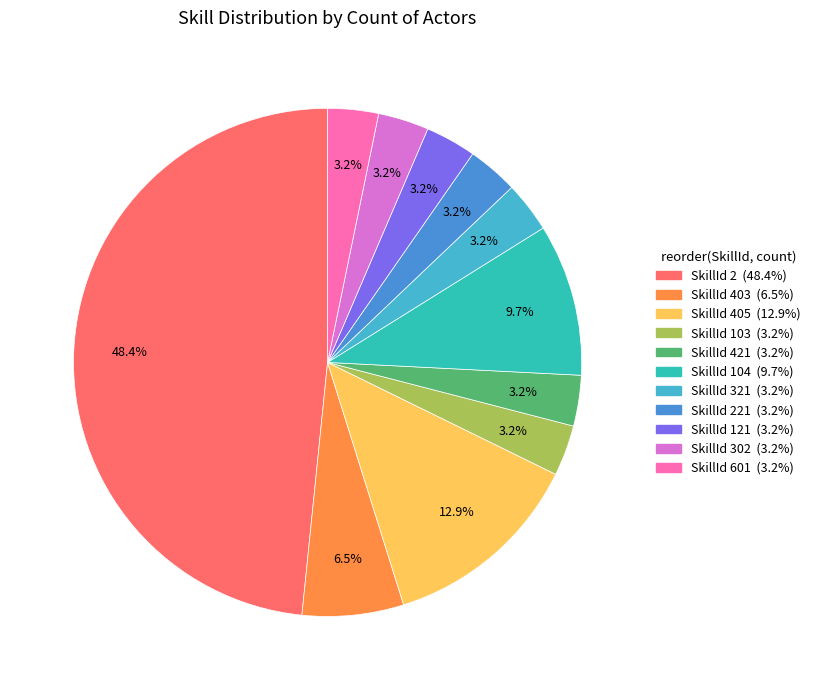

Is there any slice that represents more than half of the pie?

No